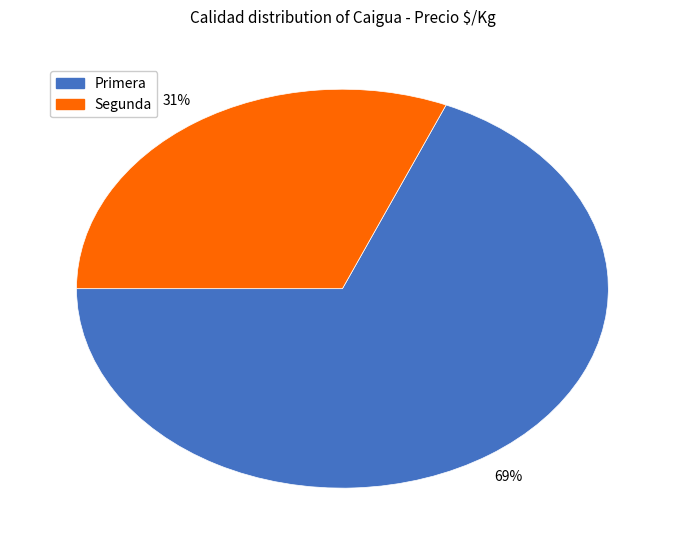

Rank the categories by value from highest to lowest.

Primera, Segunda